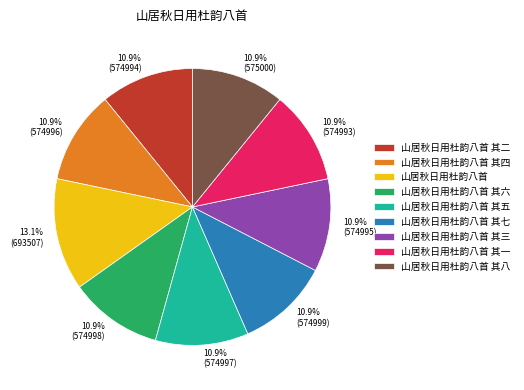

Is there any slice that represents more than half of the pie?

No